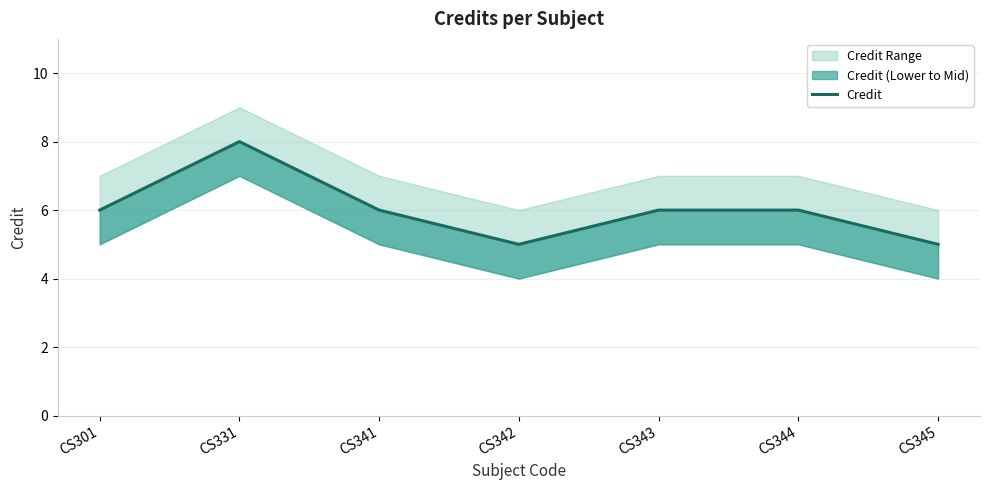

Does the chart display data point markers on the line(s)?

No